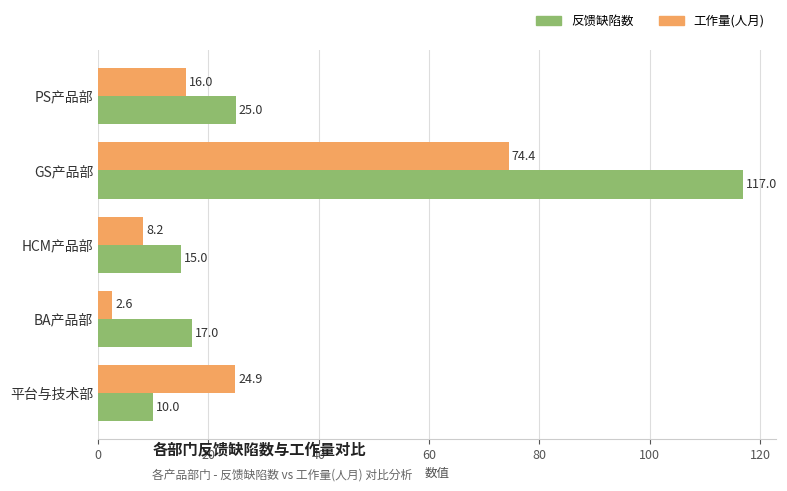

Which series changed the most between HCM产品部 and BA产品部?

工作量(人月)